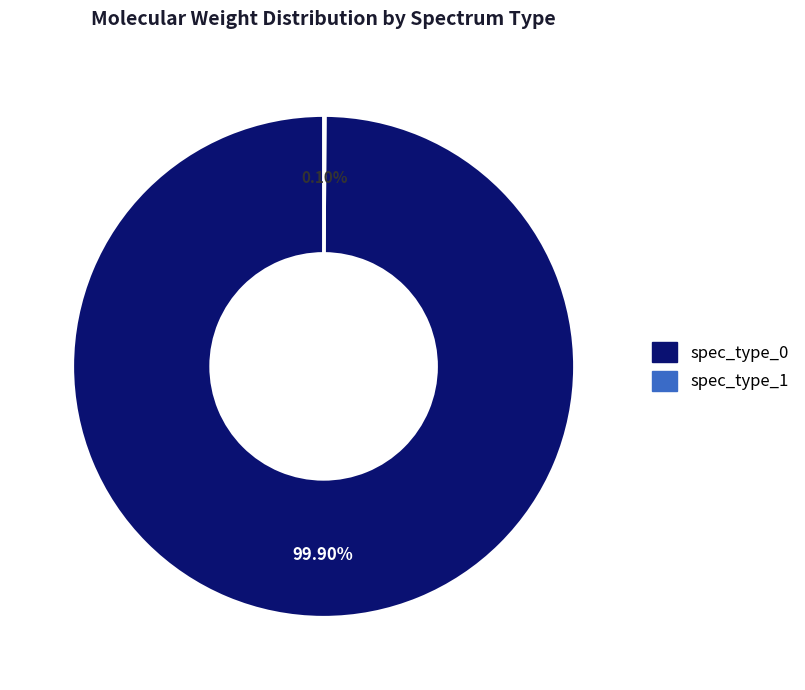

Is there any slice that represents more than half of the pie?

Yes